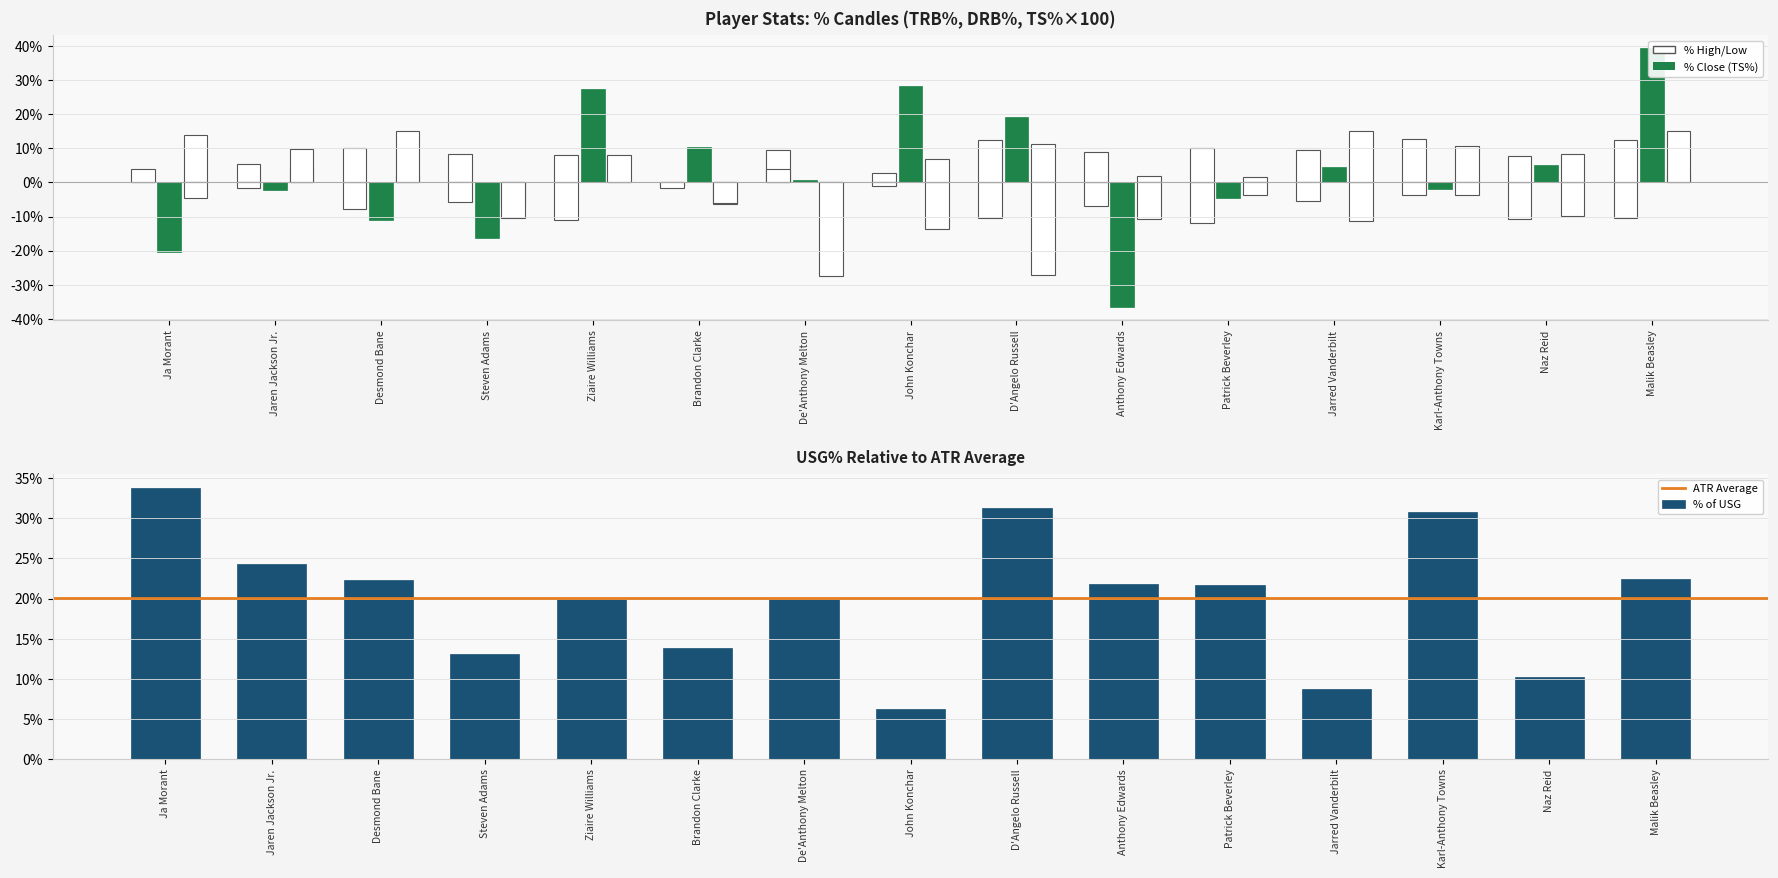

How many data points does each series have?

15